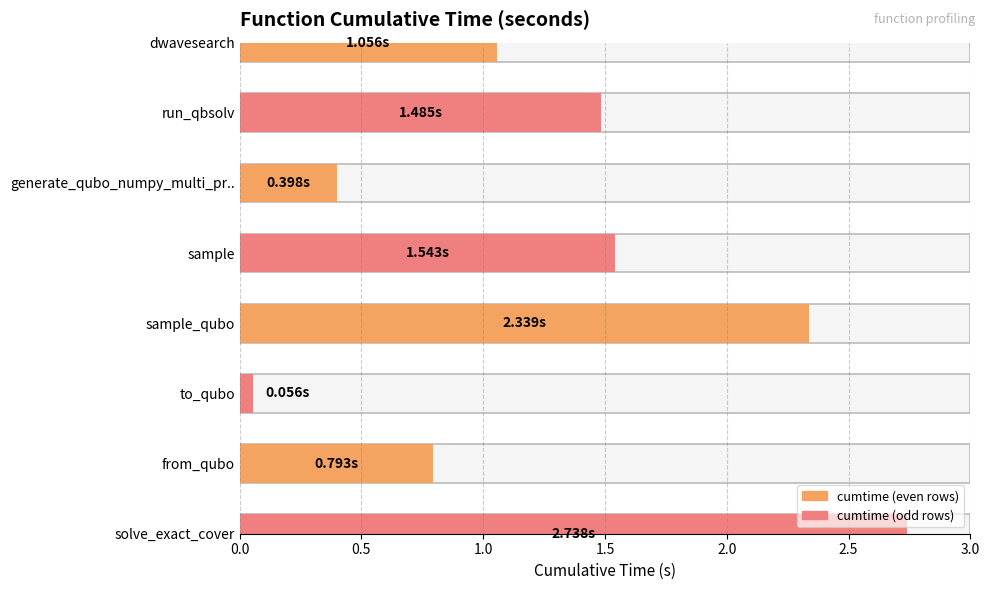

How many values are below 1?

3